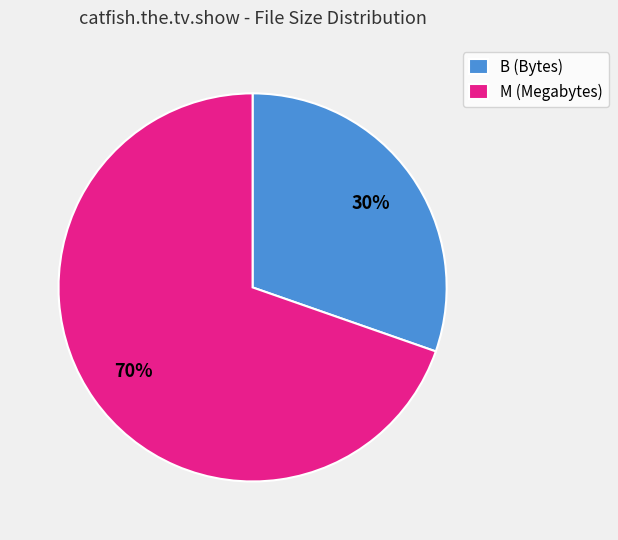

Is the sum of M (Megabytes) and B (Bytes) greater than half?

Yes